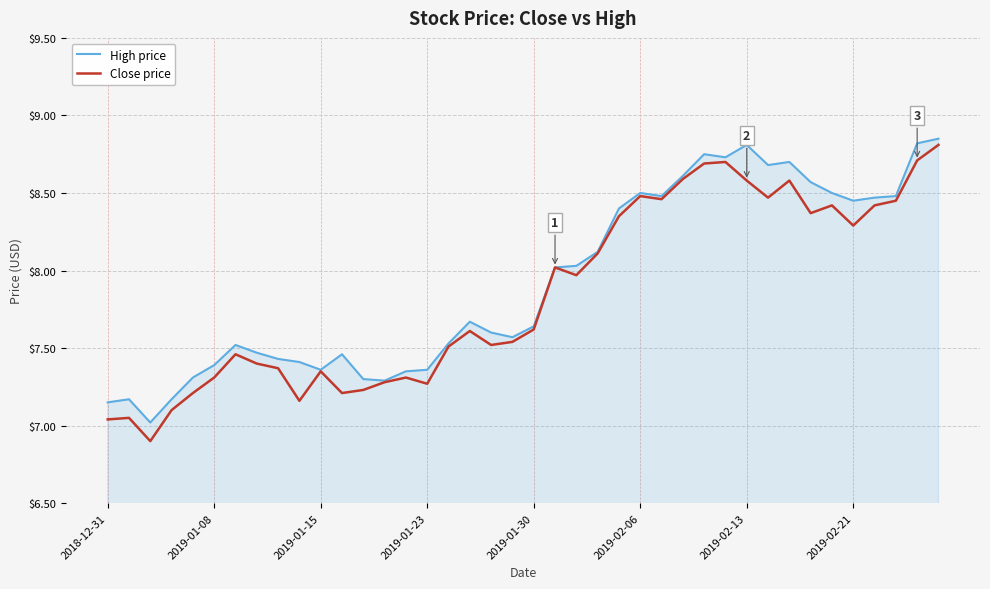

What is the minimum value shown in the chart?

6.9